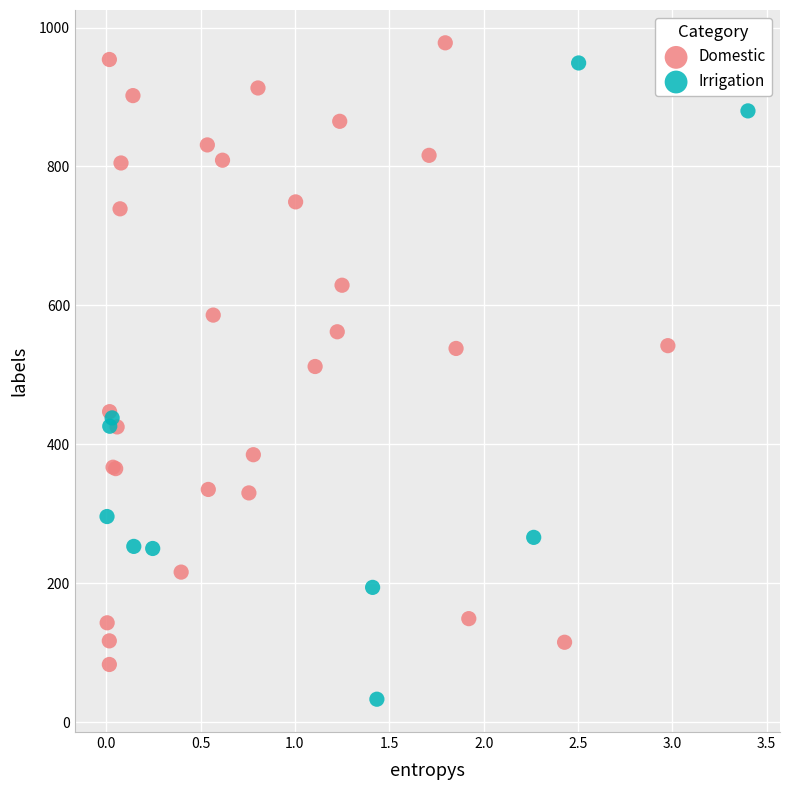

Which series contains the lowest Y value?

Irrigation